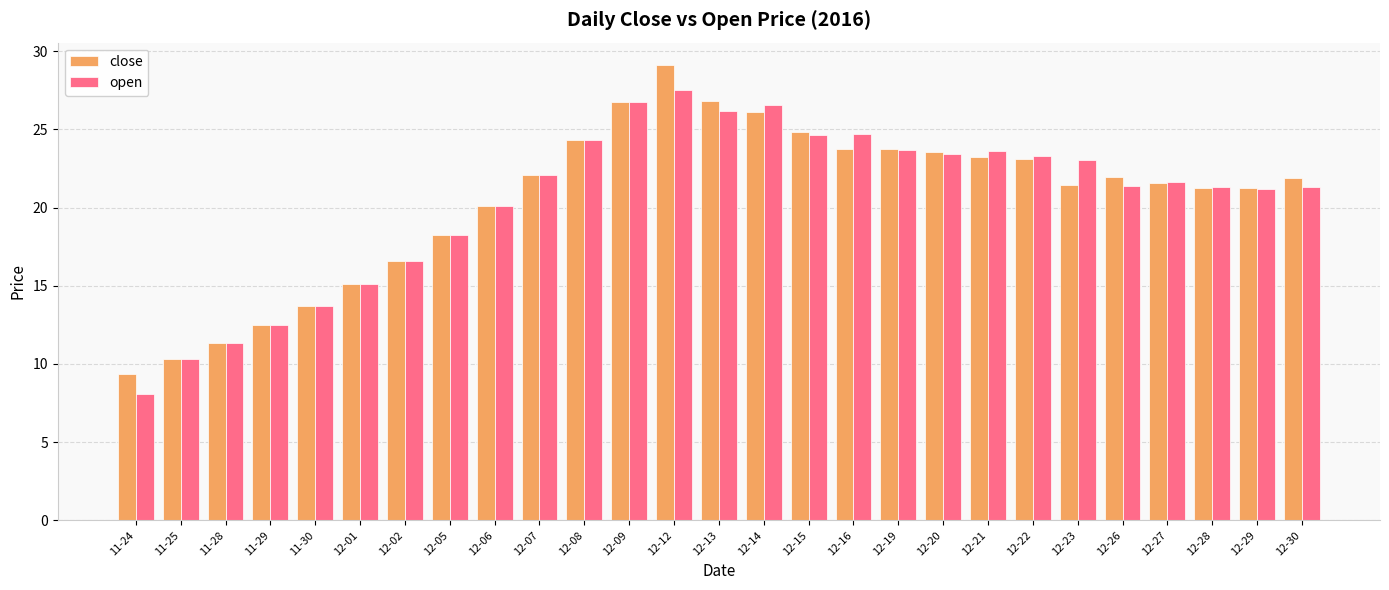

Does the chart contain stacked bars?

No